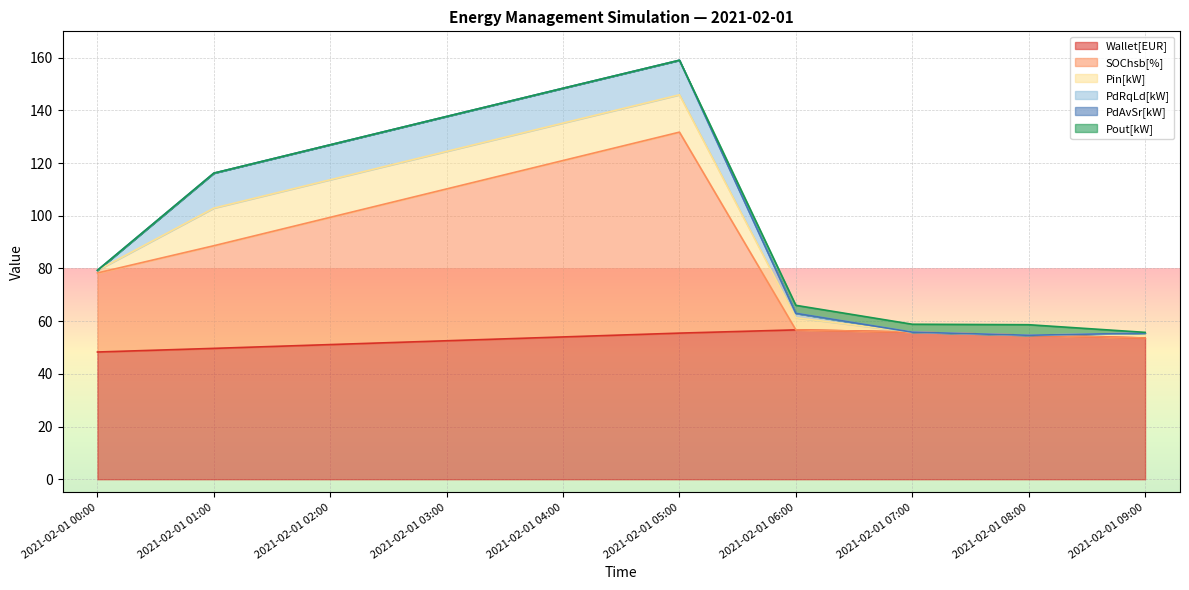

Does the chart display data point markers on the line(s)?

No